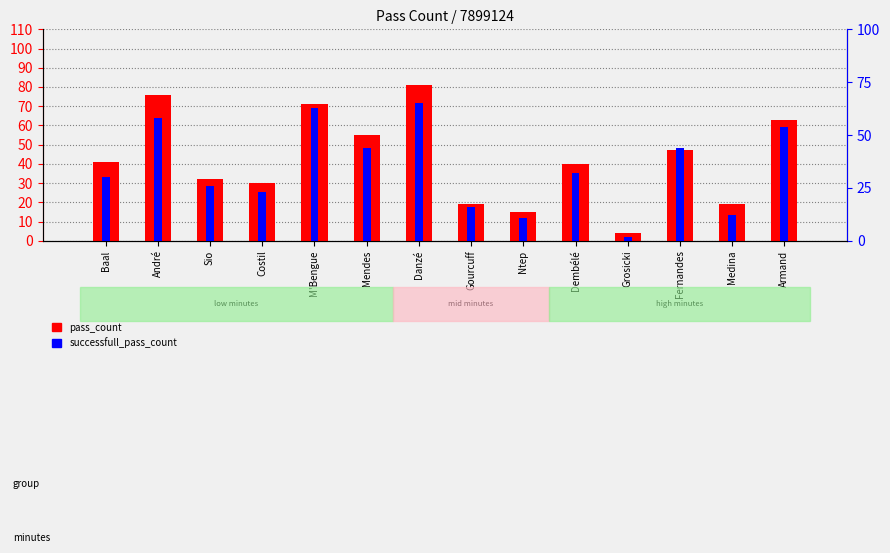

What is the spread (max minus min) of values at Danzé?

16